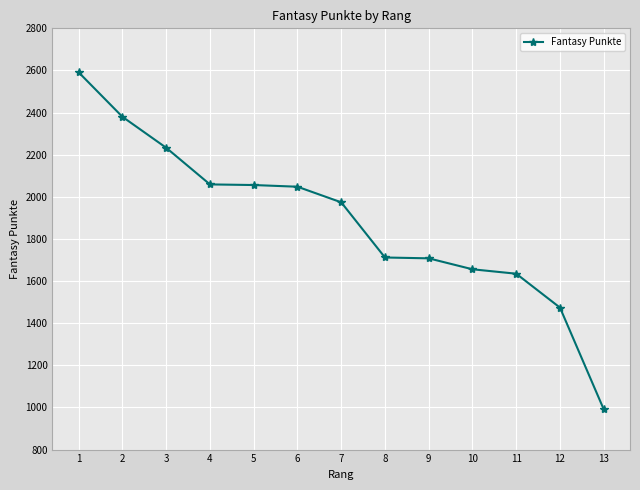

The value at 5 is 592. True or false?

False